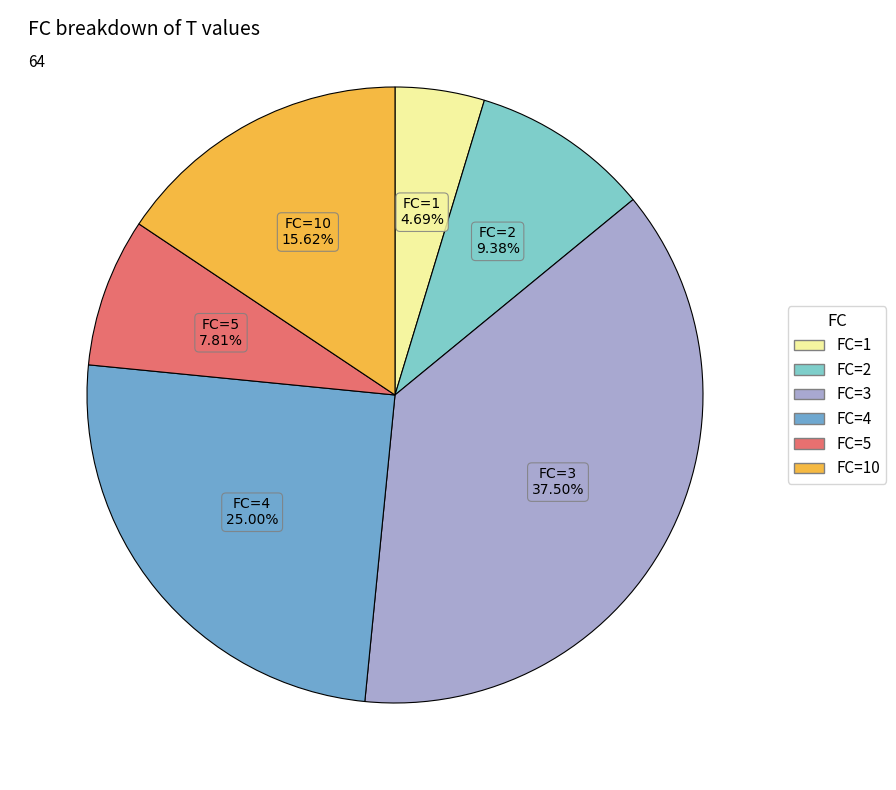

Does any single category account for the majority?

No